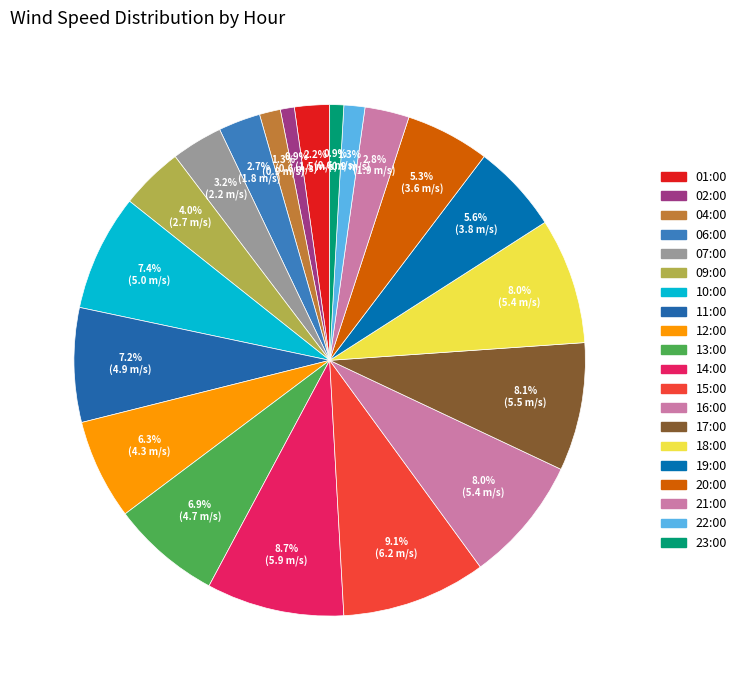

What is the ratio of the value at 09:00 to the value at 10:00?

0.5